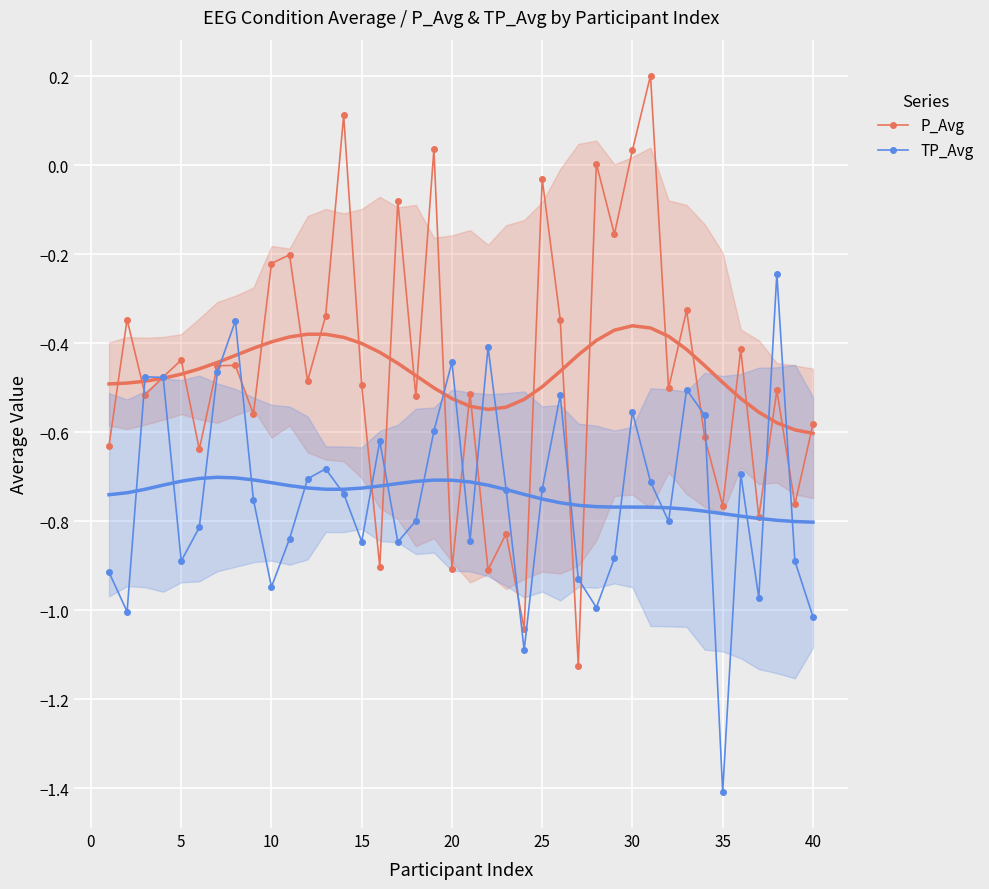

The TP_Avg series shows -0.9 at 5. True or false?

True